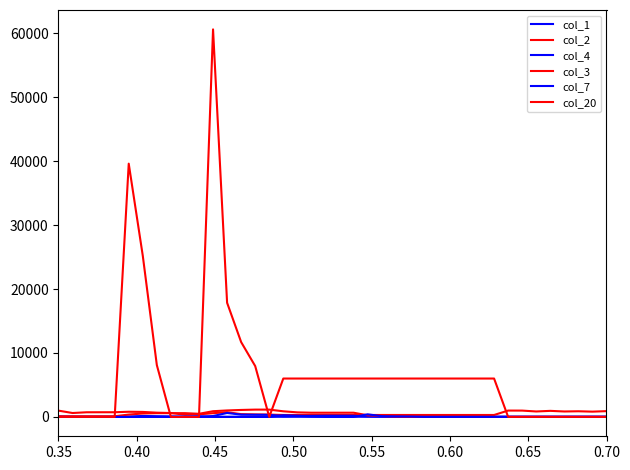

How many lines are shown in the chart?

6